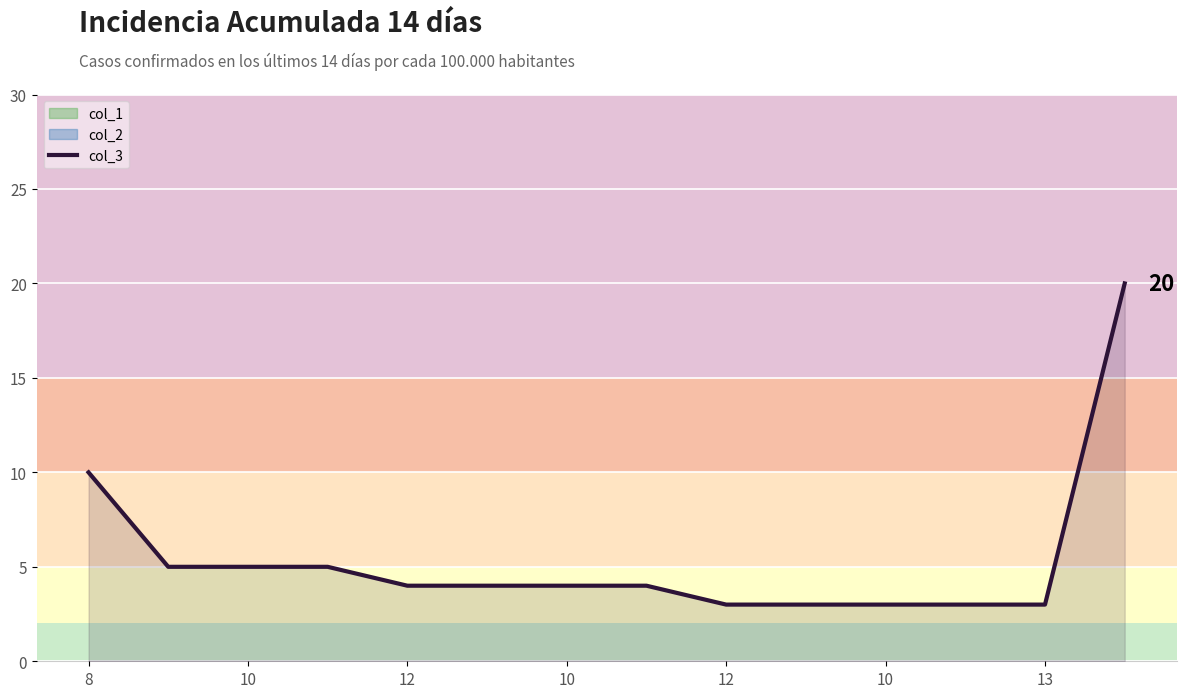

What is the difference between the values at 10 and 13?

1